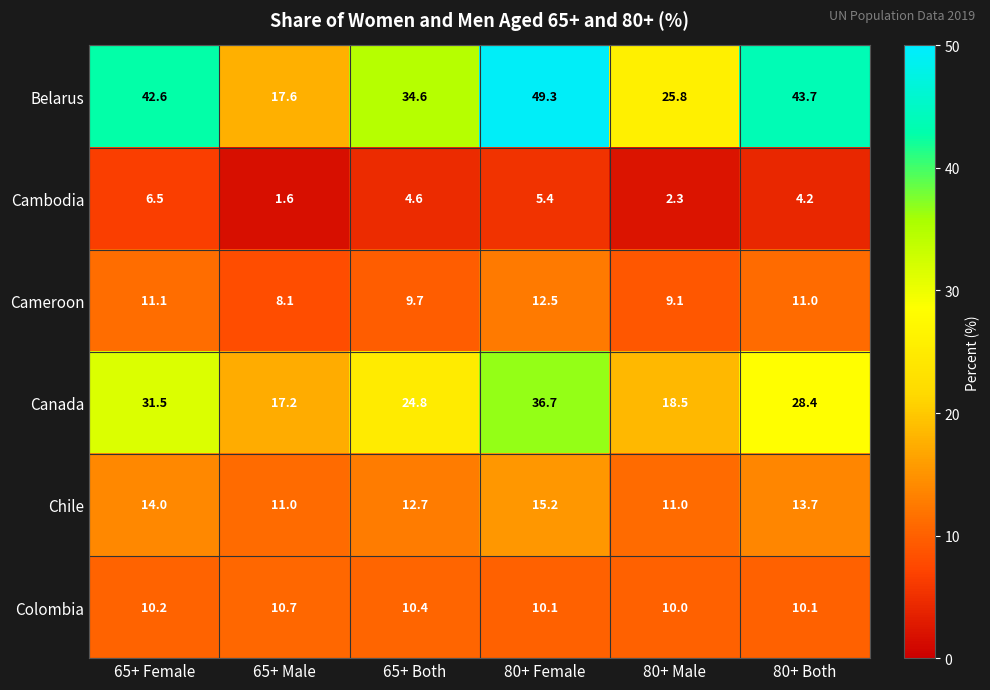

What is the sum of the Chile values at 80+ Male and 80+ Female?

26.2